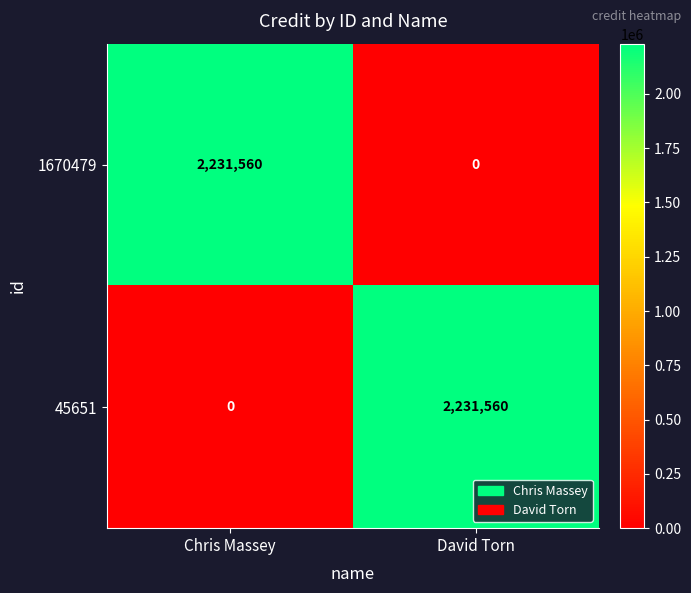

Reading left to right, list all the values displayed in this chart.

1670479: 2231560	0
45651: 0	2231560